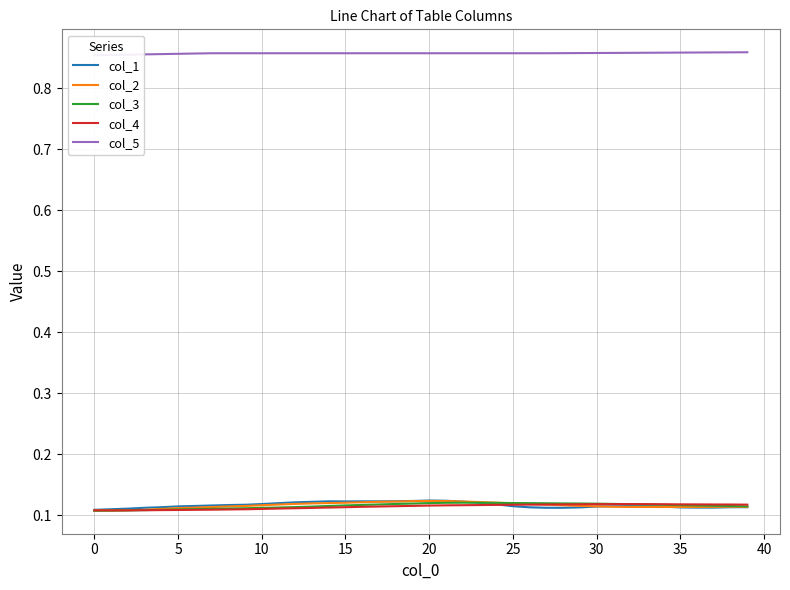

At how many categories does at least one series exceed 0?

40